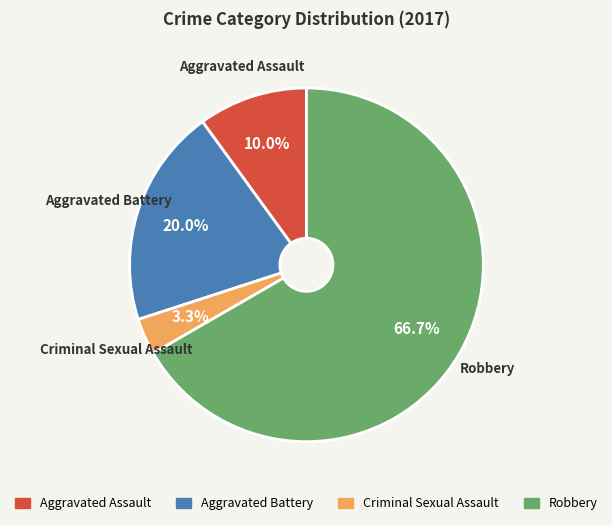

To the nearest percent, what is the average slice percentage?

25%